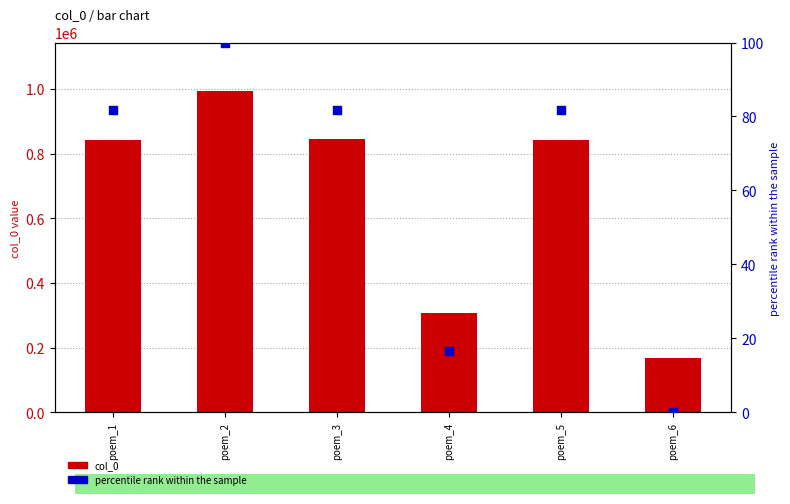

What is the total value across all series at poem_4?

305754.6